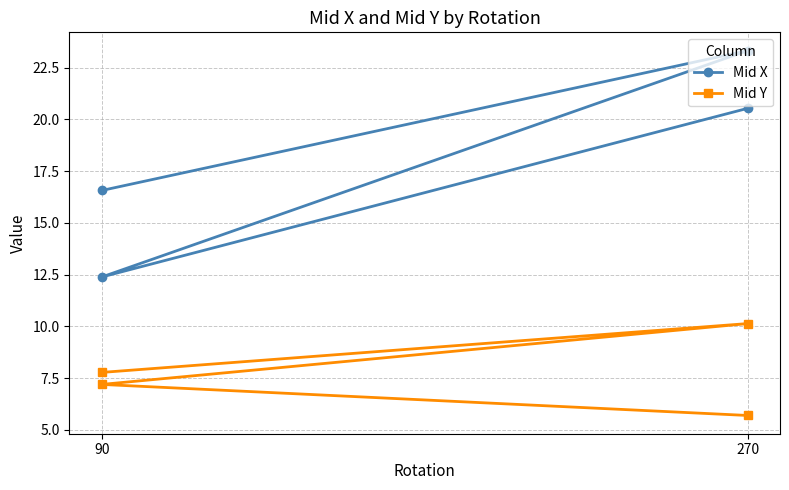

What is the label of the 1st point from the left?

270